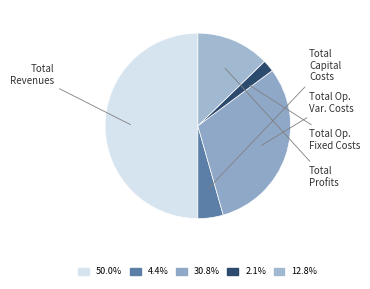

What is the largest slice in the pie chart?

Total Revenues